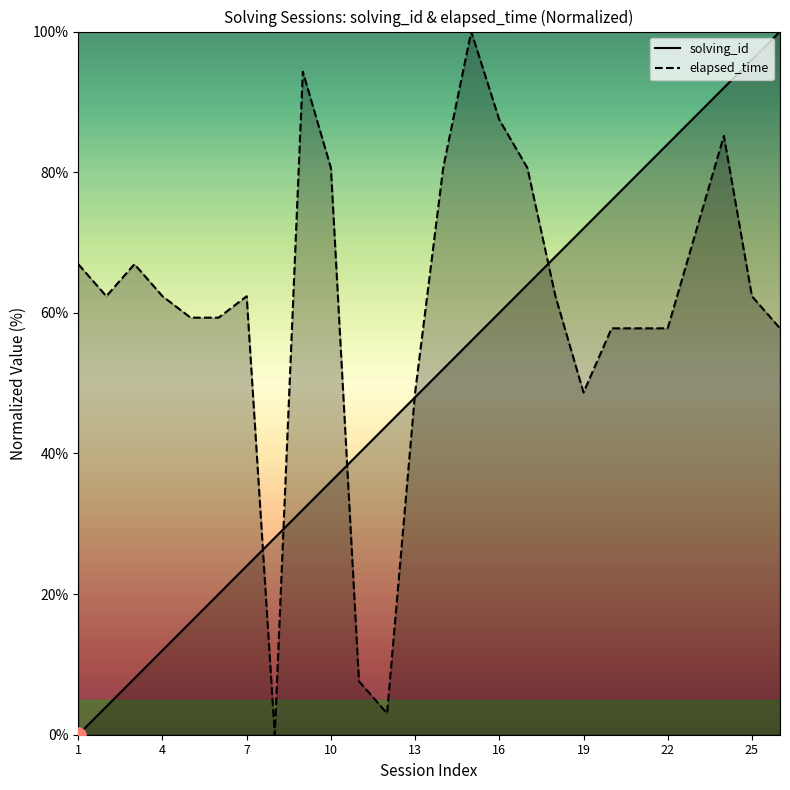

Which series has the widest spread of Y values?

solving_id